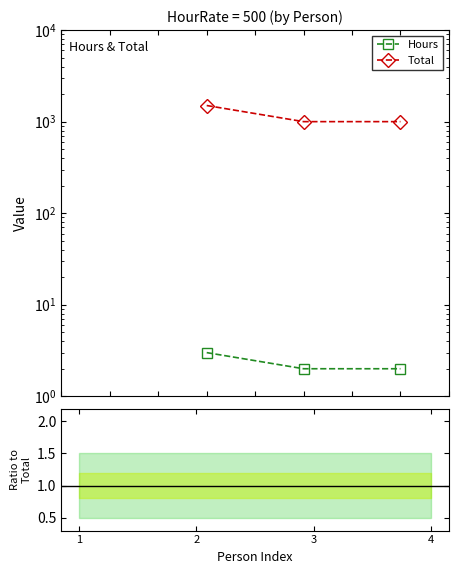

The value of Total at 3 is 514.2. True or false?

False